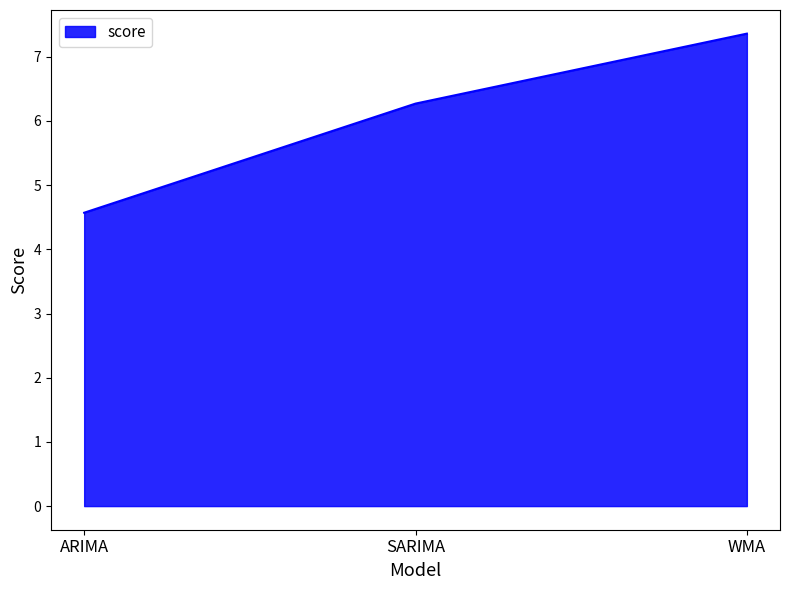

Which label corresponds to the smallest value in the chart?

ARIMA